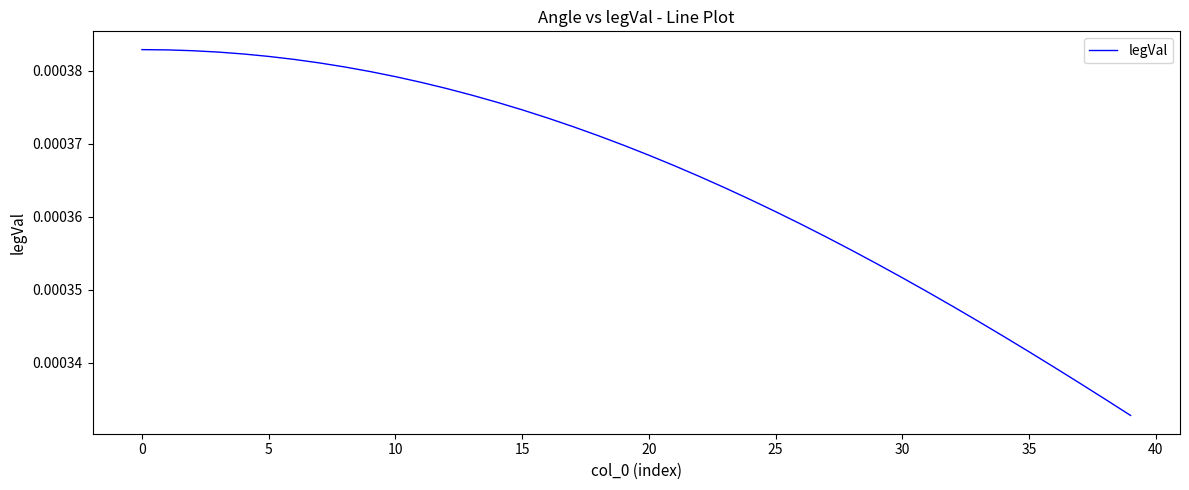

Is this an area chart (filled region under the line)?

No